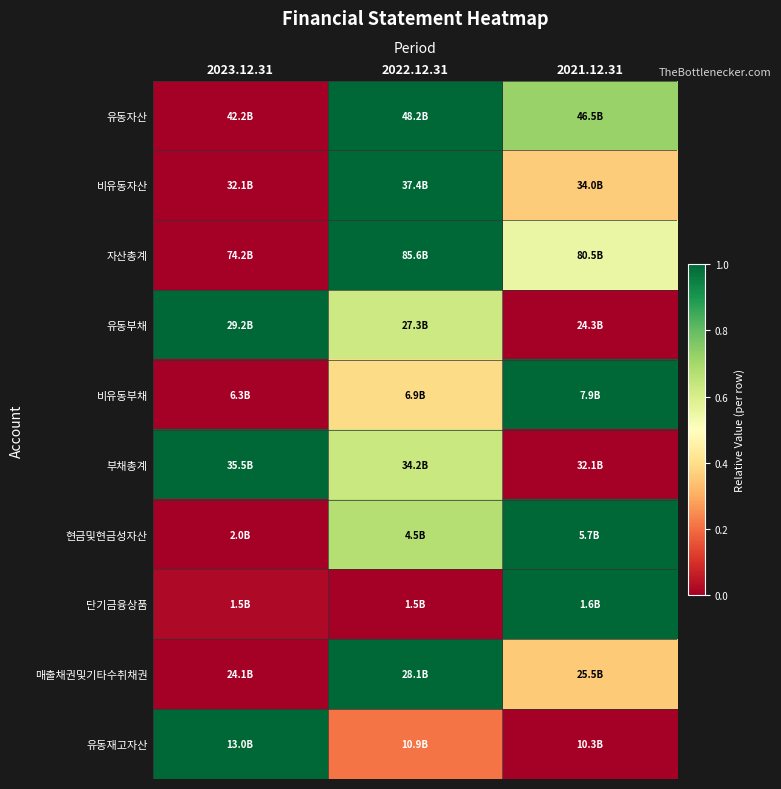

What is the total value across all series at 2023.12.31?

3.0